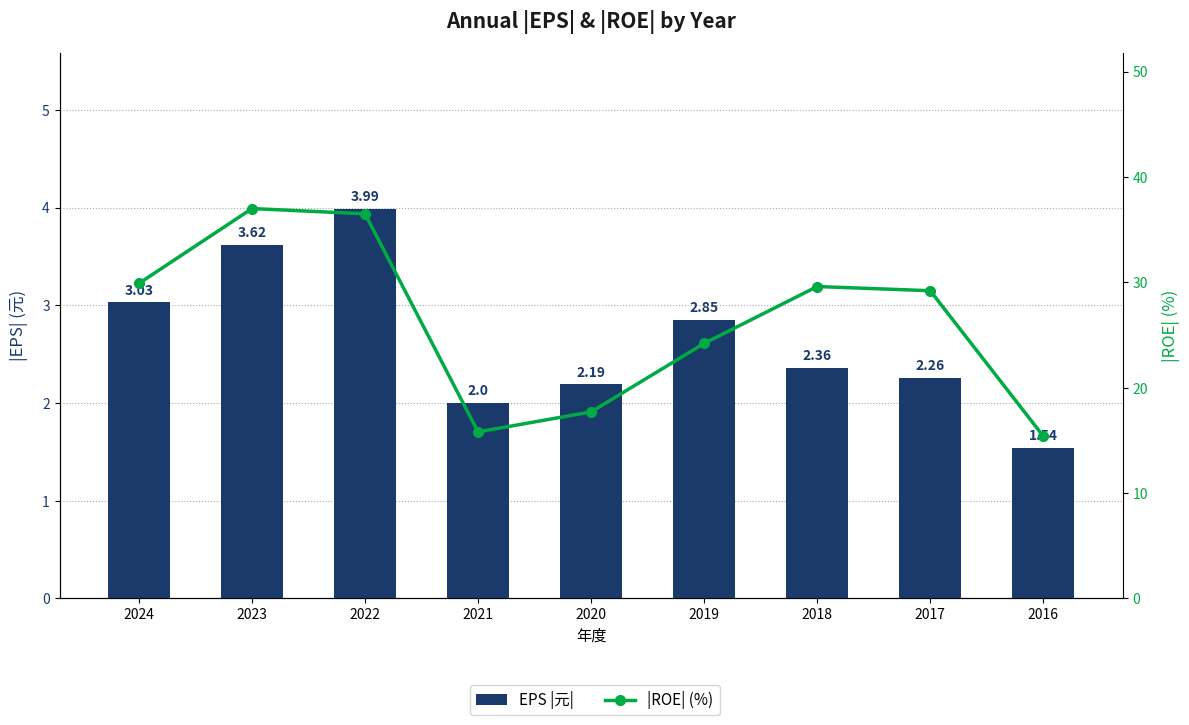

What is the difference between the |ROE| (%) values at 2018 and 2020?

11.9